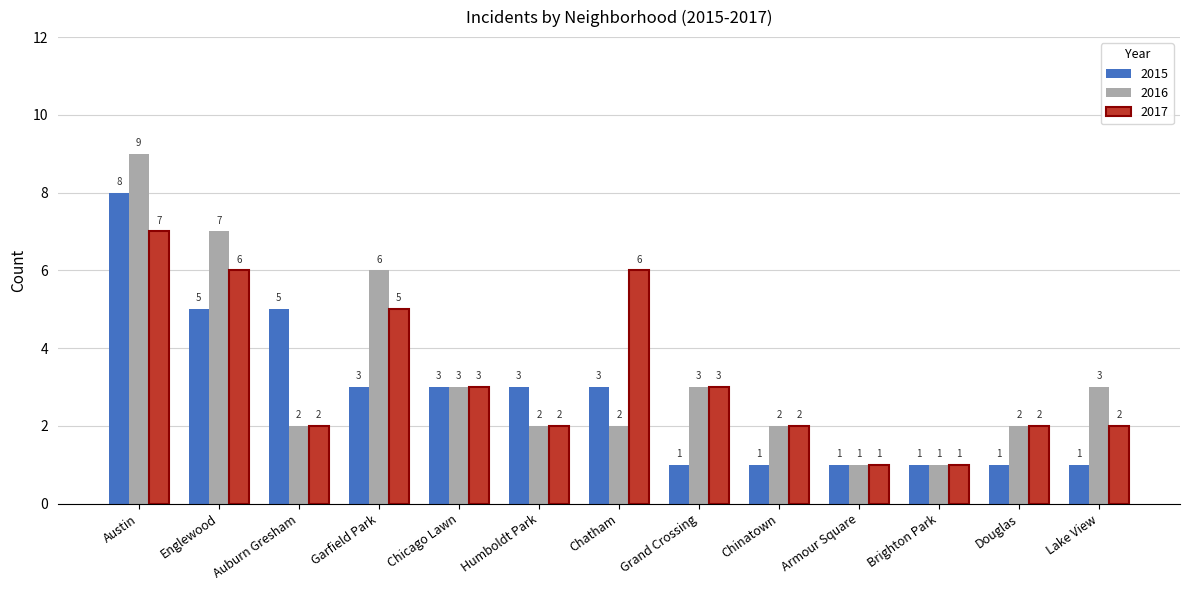

What is the difference between the highest and lowest values at Chatham?

4